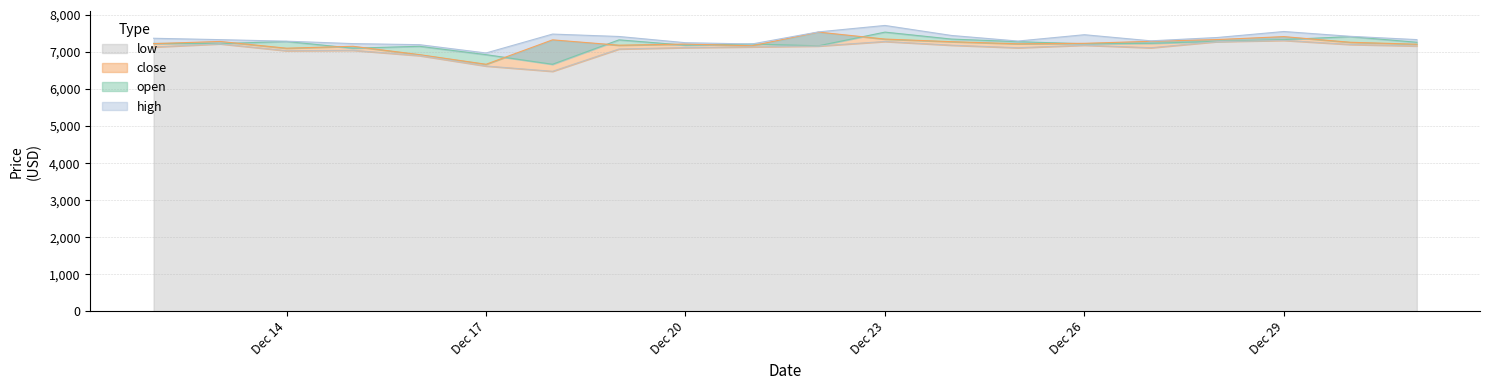

What is the sum of all high values?

147204.7